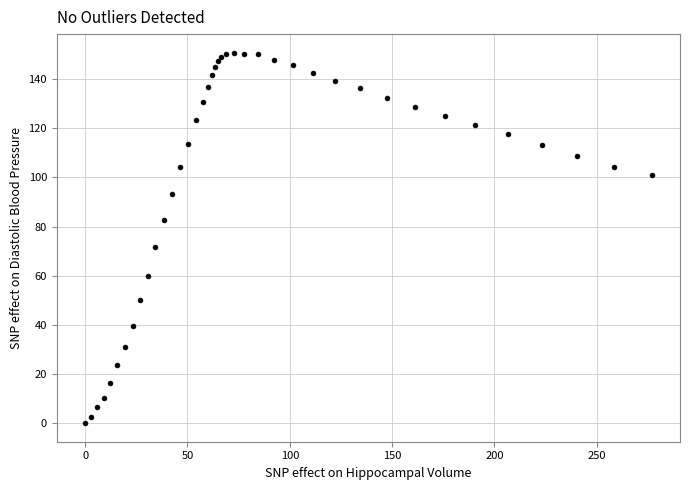

What Y value in the scatter plot is closest to 75?

71.7